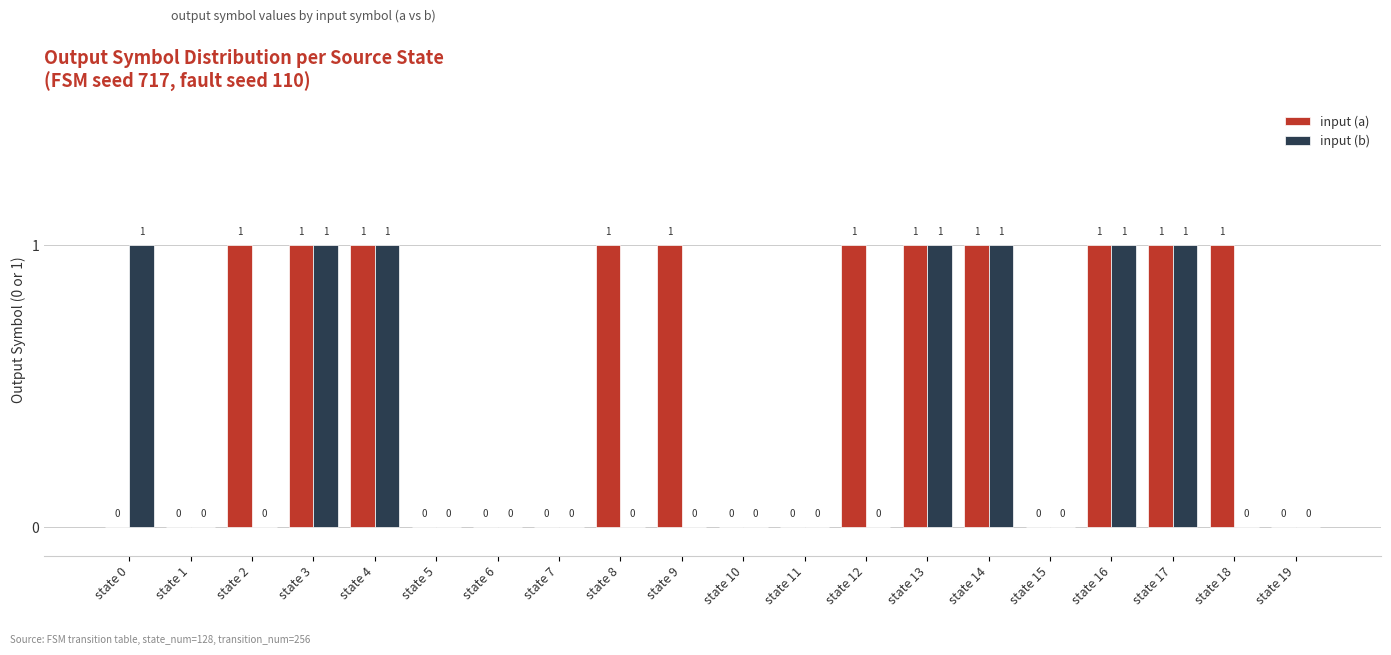

Count the number of data series in this chart.

2